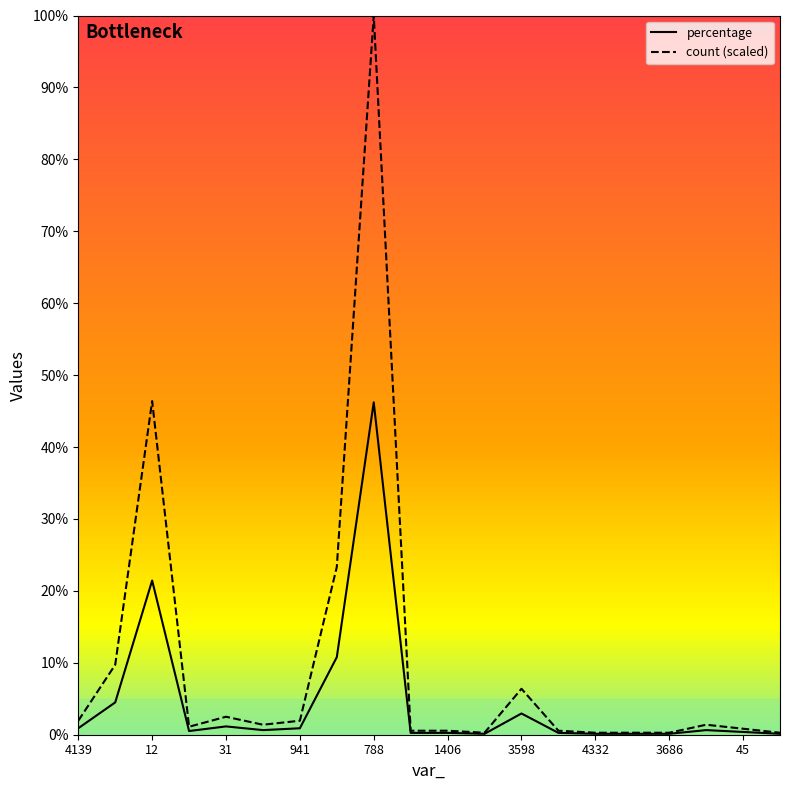

What is the maximum value for count (scaled)?

100.0